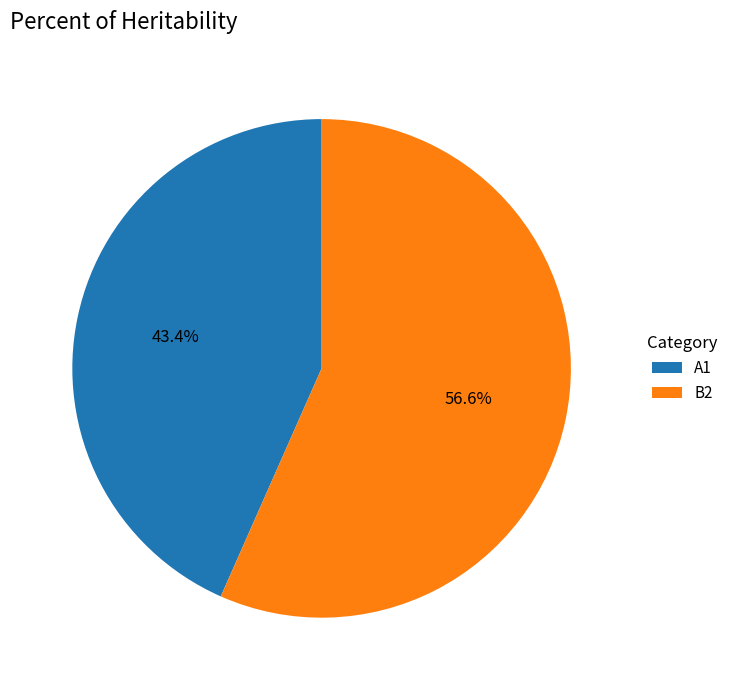

To the nearest percent, what percentage of the pie is B2?

57%